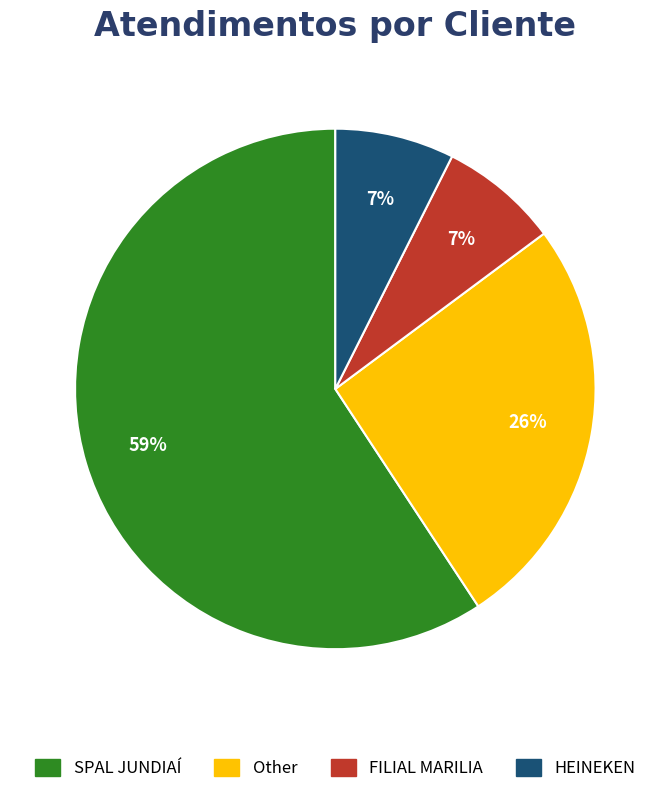

To the nearest percent, what portion does Other represent?

26%